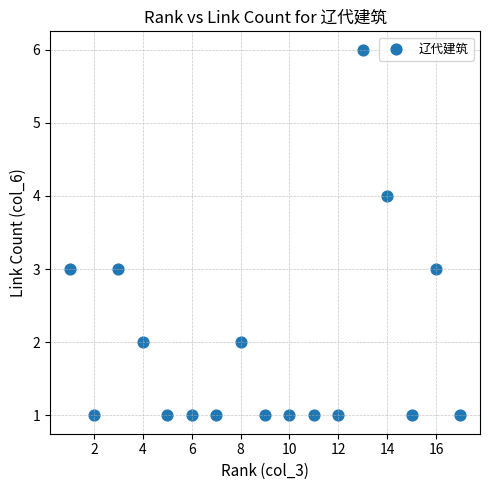

What is the range of Y values (max minus min)?

5